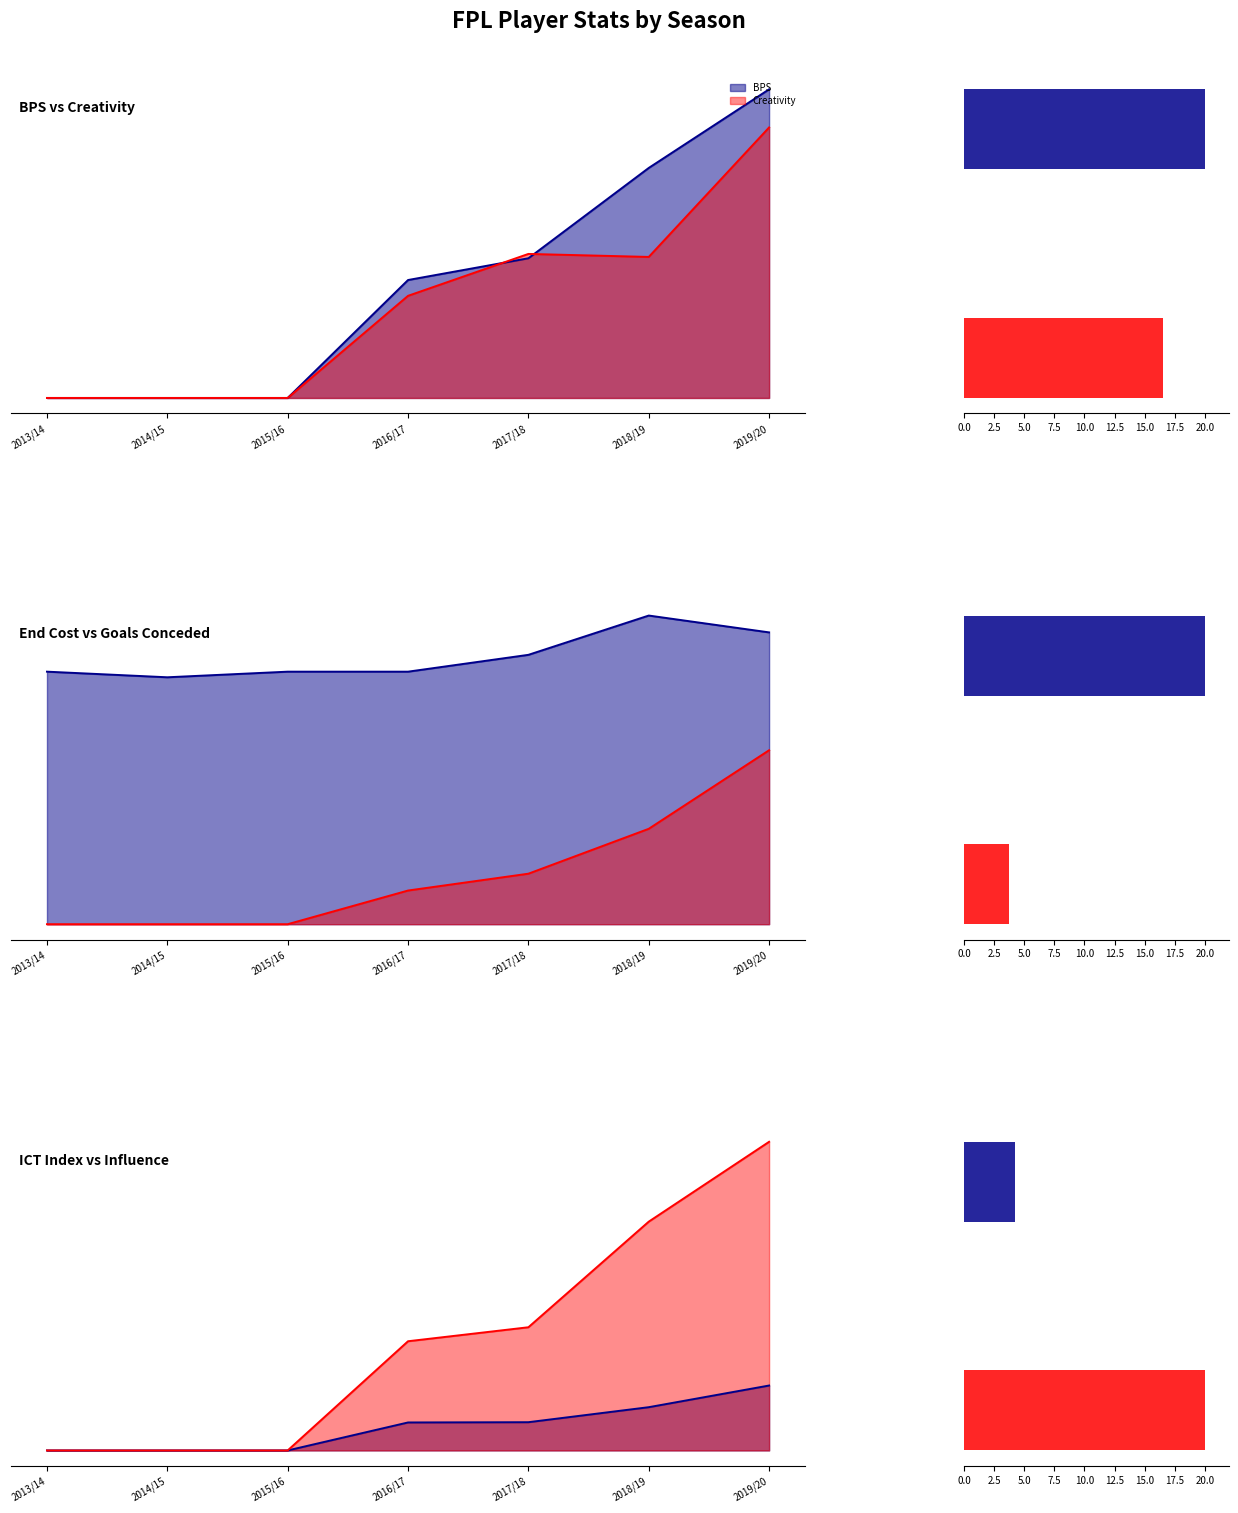

Reading left to right, extract all data points from this chart.

bps: 2013/14=0.0	2014/15=0.0	2015/16=0.0	2016/17=0.4	2017/18=0.5	2018/19=0.7	2019/20=1.0
creativity: 2013/14=0.0	2014/15=0.0	2015/16=0.0	2016/17=0.3	2017/18=0.5	2018/19=0.5	2019/20=0.9
end_cost: 2013/14=0.8	2014/15=0.8	2015/16=0.8	2016/17=0.8	2017/18=0.9	2018/19=1.0	2019/20=0.9
goals_conceded: 2013/14=0.0	2014/15=0.0	2015/16=0.0	2016/17=0.1	2017/18=0.2	2018/19=0.3	2019/20=0.6
ict_index: 2013/14=0.0	2014/15=0.0	2015/16=0.0	2016/17=0.1	2017/18=0.1	2018/19=0.1	2019/20=0.2
influence: 2013/14=0.0	2014/15=0.0	2015/16=0.0	2016/17=0.4	2017/18=0.4	2018/19=0.7	2019/20=1.0